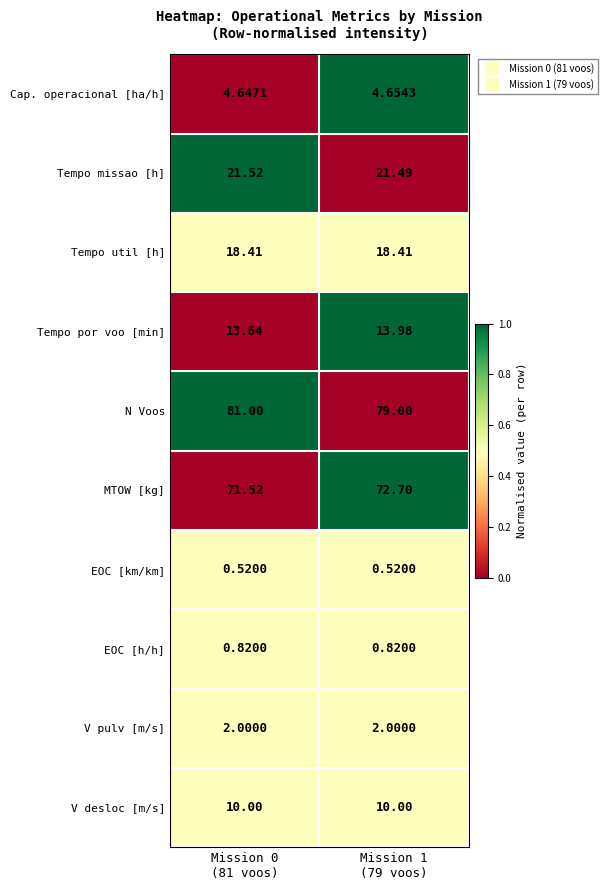

List the series in order of their peak value, lowest first.

EOC [km/km], EOC [h/h], V pulv [m/s], Cap. operacional [ha/h], V desloc [m/s], Tempo por voo [min], Tempo util [h], Tempo missao [h], MTOW [kg], N Voos